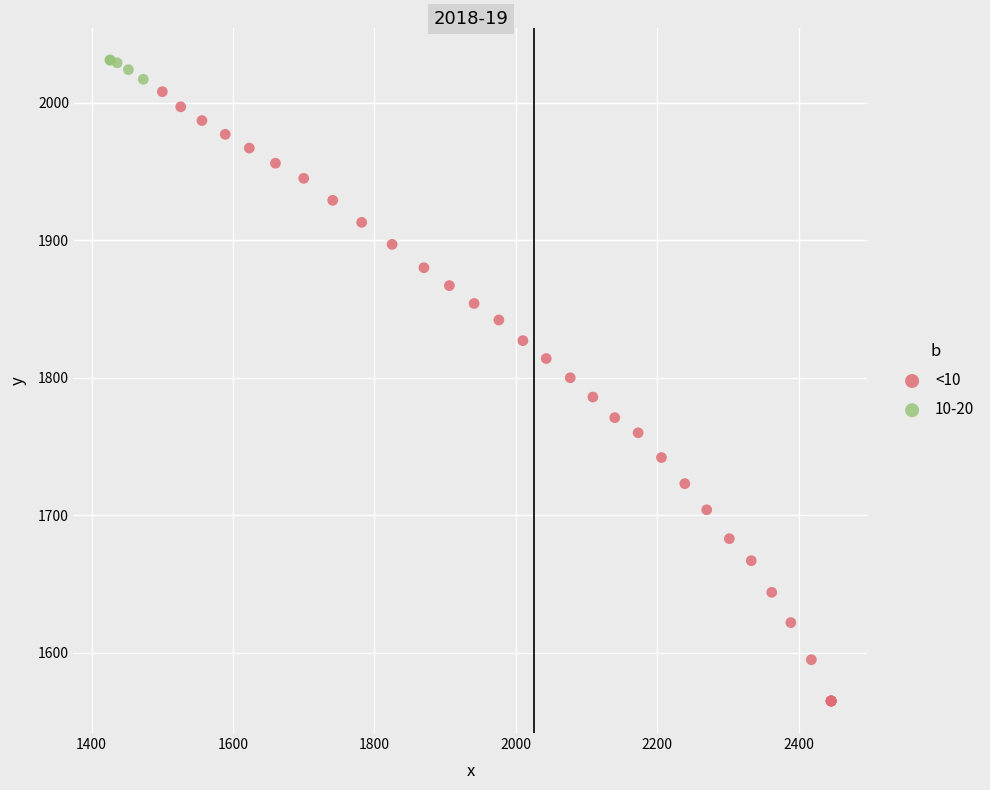

Which series contains the highest Y value?

10-20